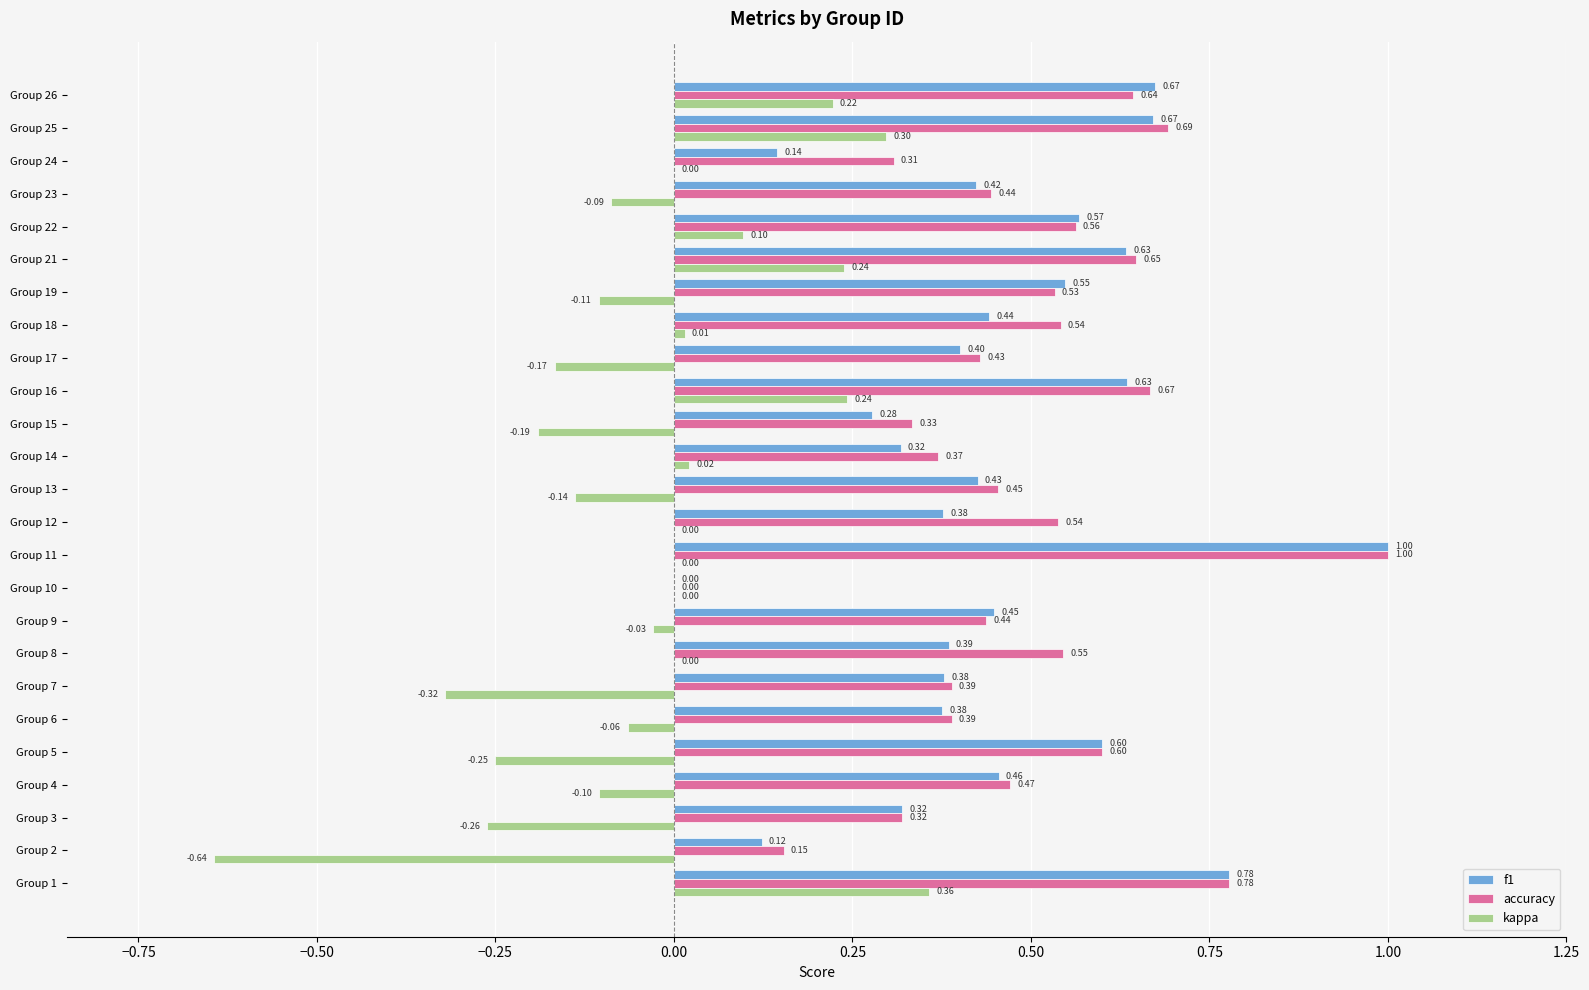

What is the sum of all accuracy values?

12.2